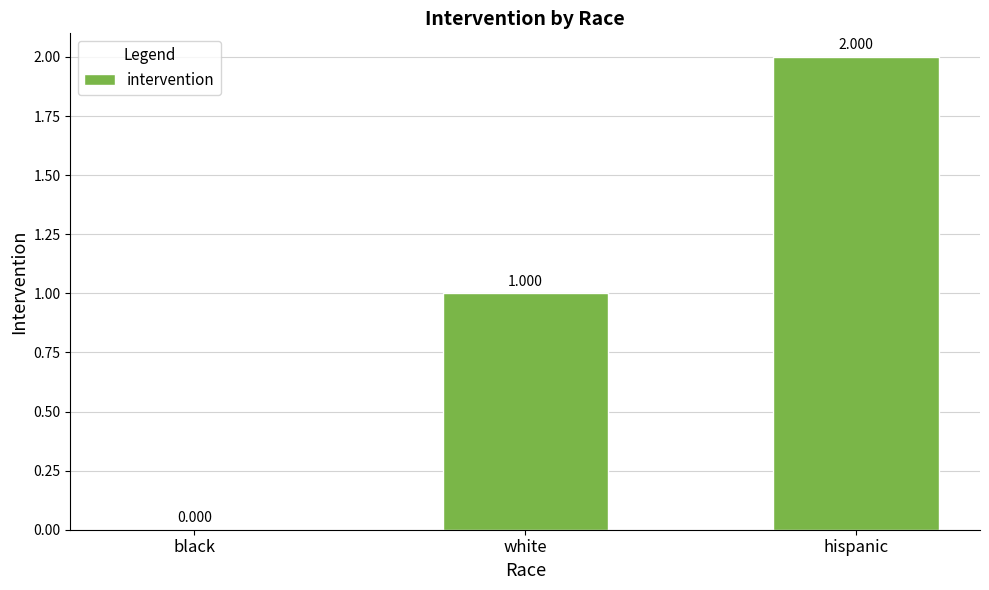

How many positive values are there?

2